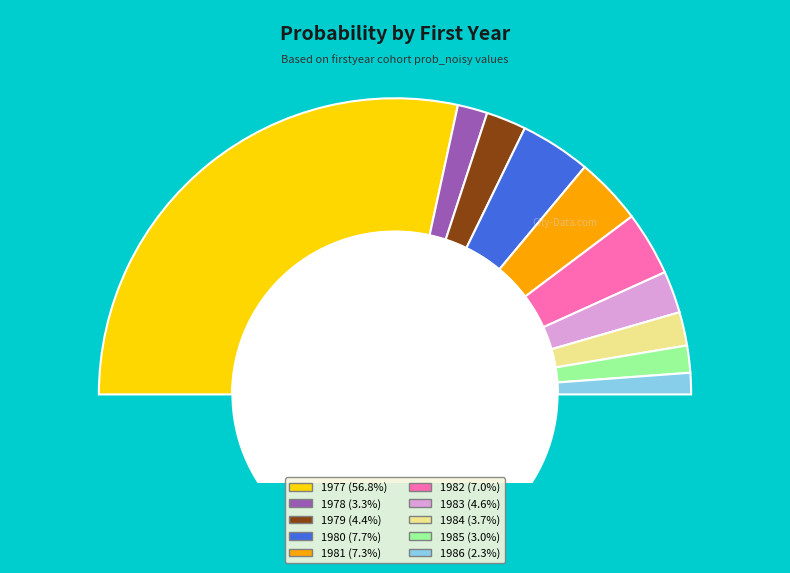

What percentage is the 1979 slice, to the nearest percent?

4%